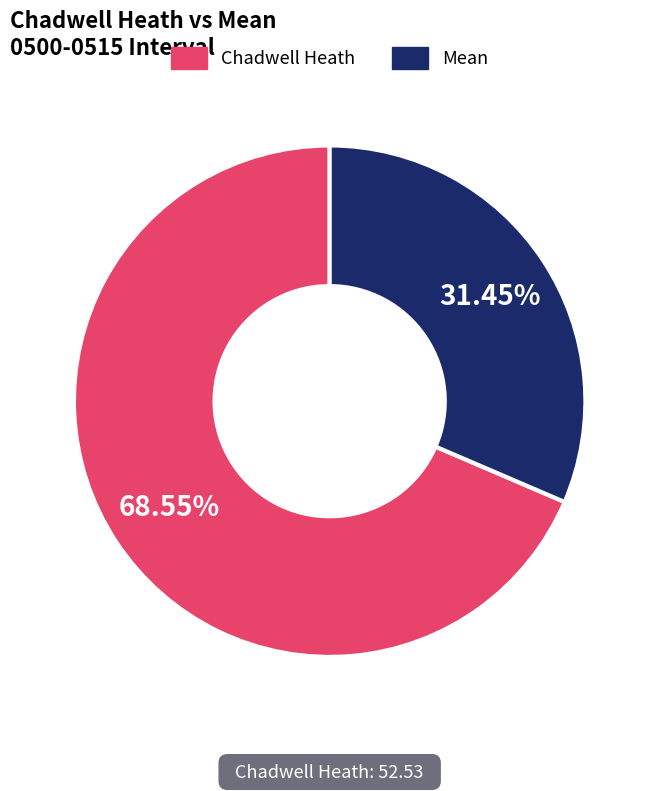

What is the ratio of the value at Mean to the value at Chadwell Heath?

0.5